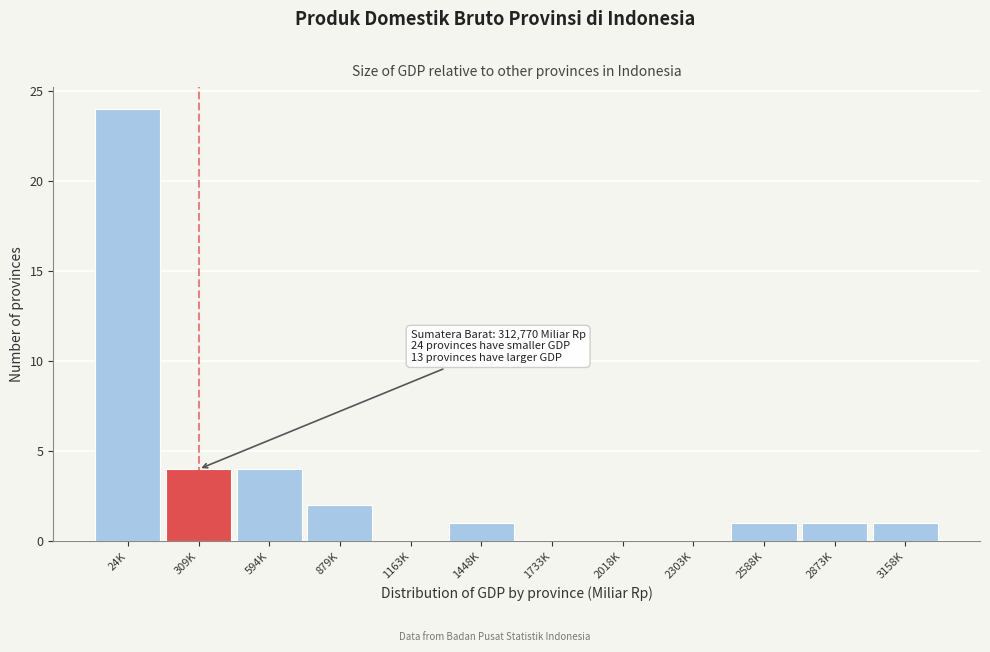

Reading left to right, list all the values displayed in this chart.

24K=24	309K=4	594K=4	879K=2	1163K=0	1448K=1	1733K=0	2018K=0	2303K=0	2588K=1	2873K=1	3158K=1